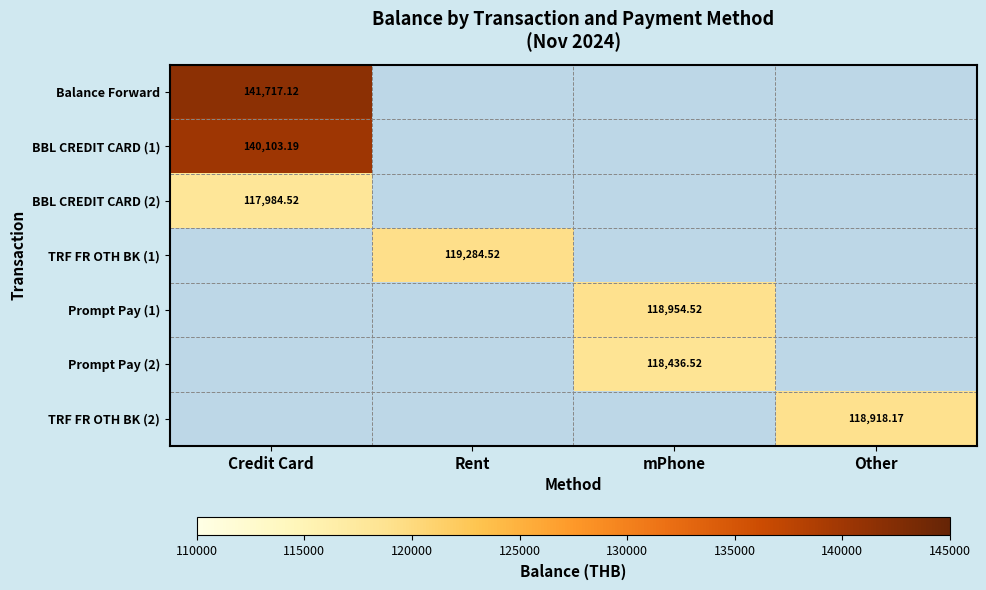

How many positive values does the BBL CREDIT CARD (2) series have?

1